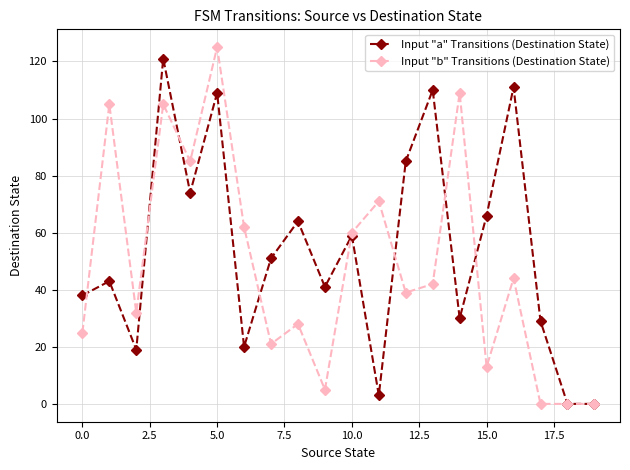

At how many categories does at least one series exceed 7?

18